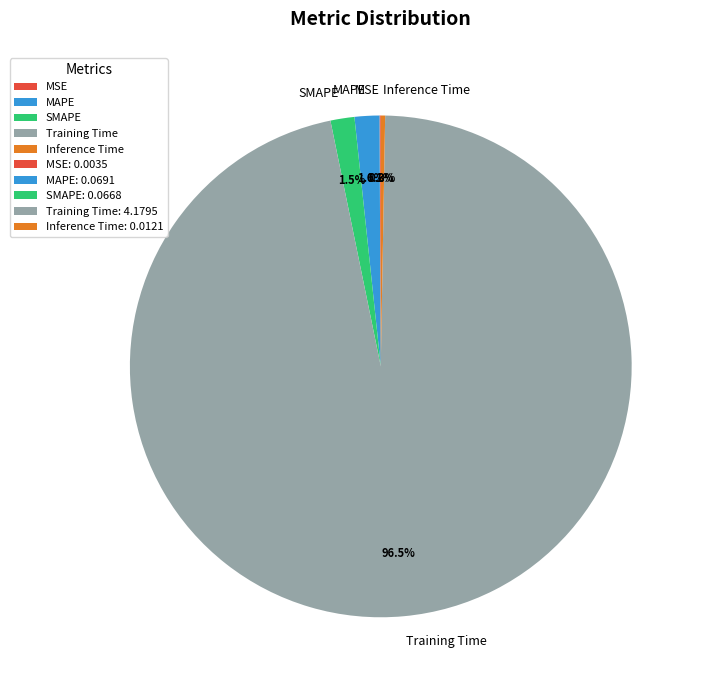

Does Training Time represent more than half of the total?

Yes